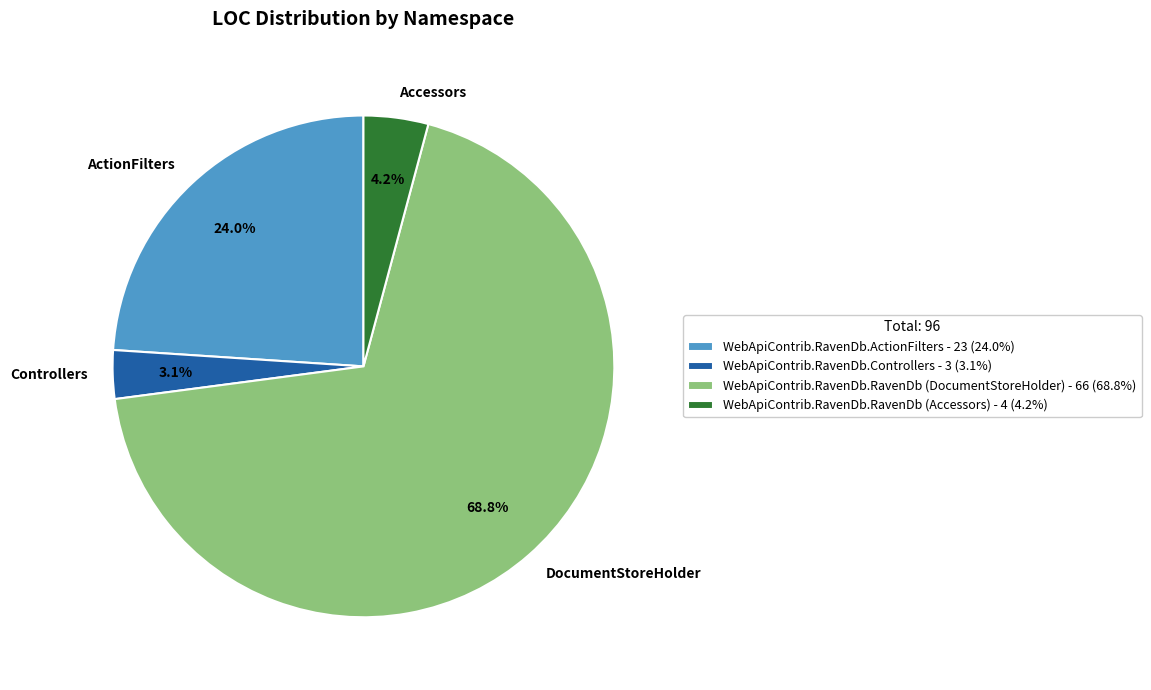

Which slice represents more than half of the pie?

WebApiContrib.RavenDb.RavenDb (DocumentStoreHolder)